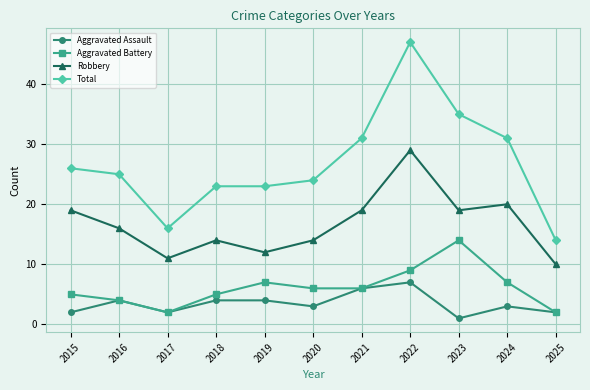

True or false: Aggravated Assault and Total cross at least once.

False